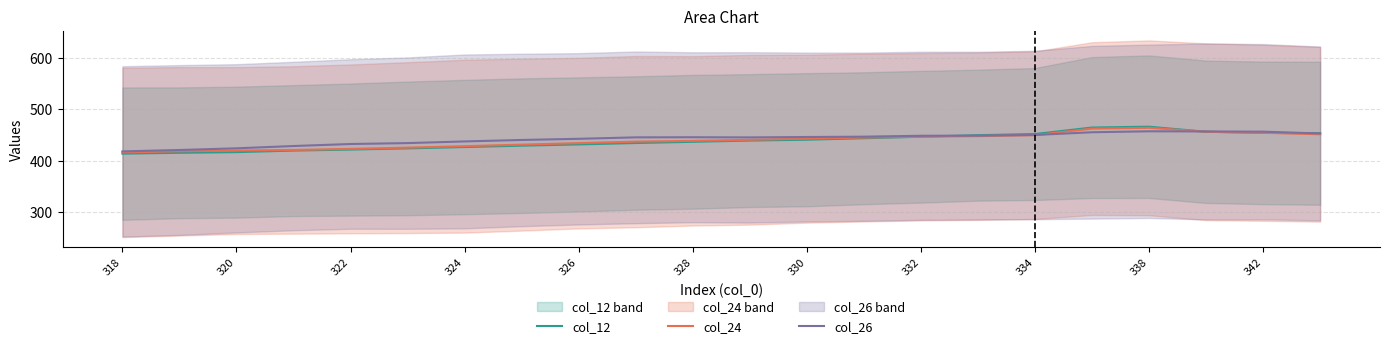

What is the difference between the second highest and minimum values in the col_12 series?

50.7